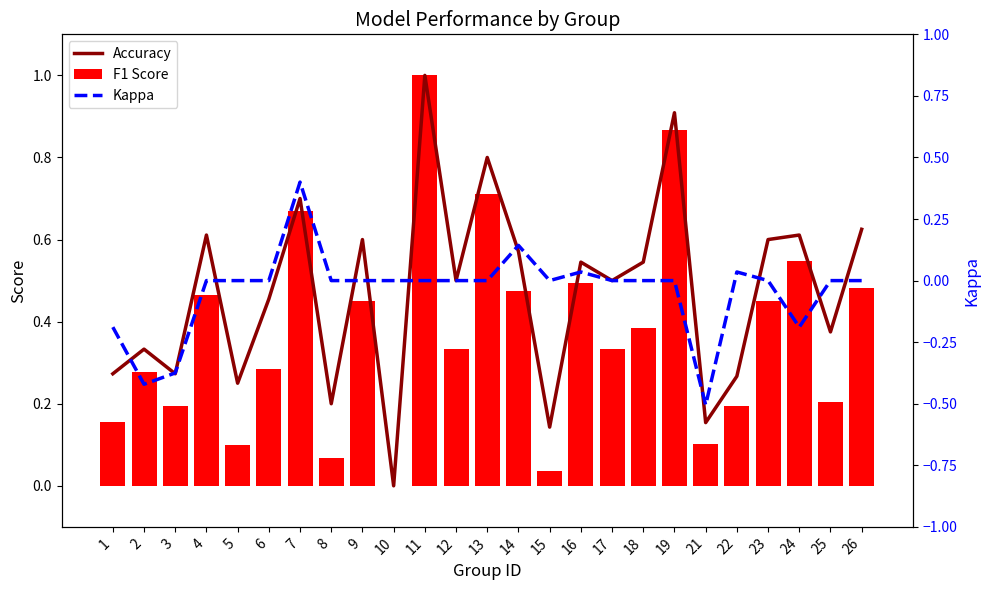

How many categories are shown in the chart?

25